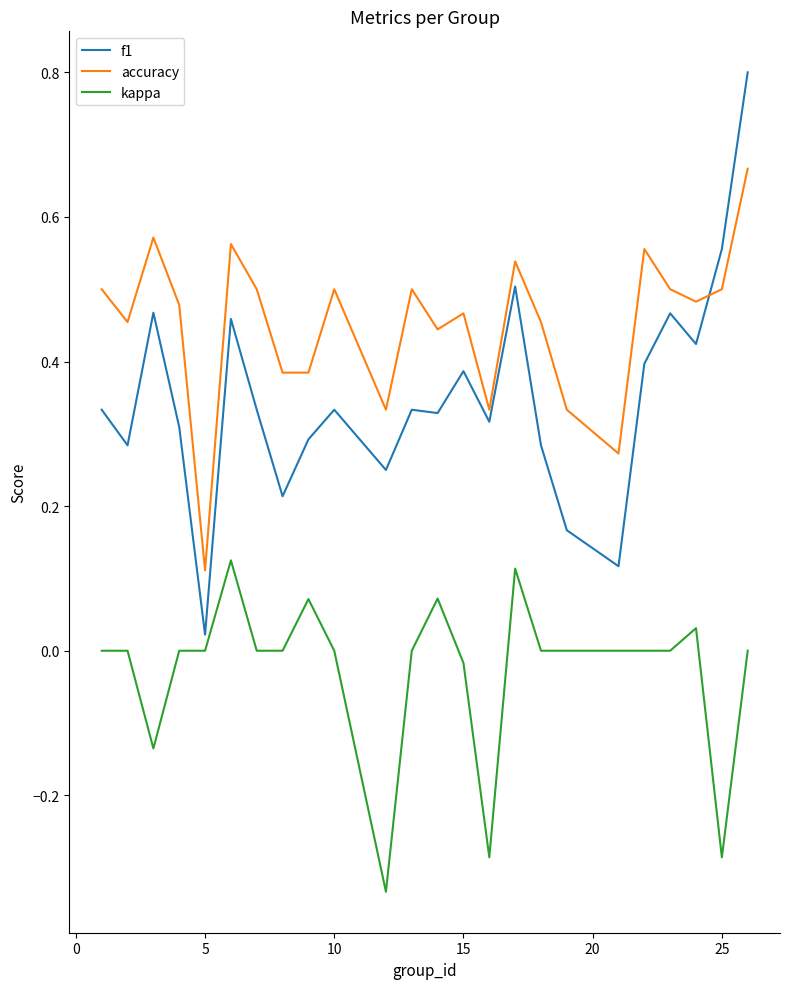

True or false: kappa and f1 cross at least once.

False